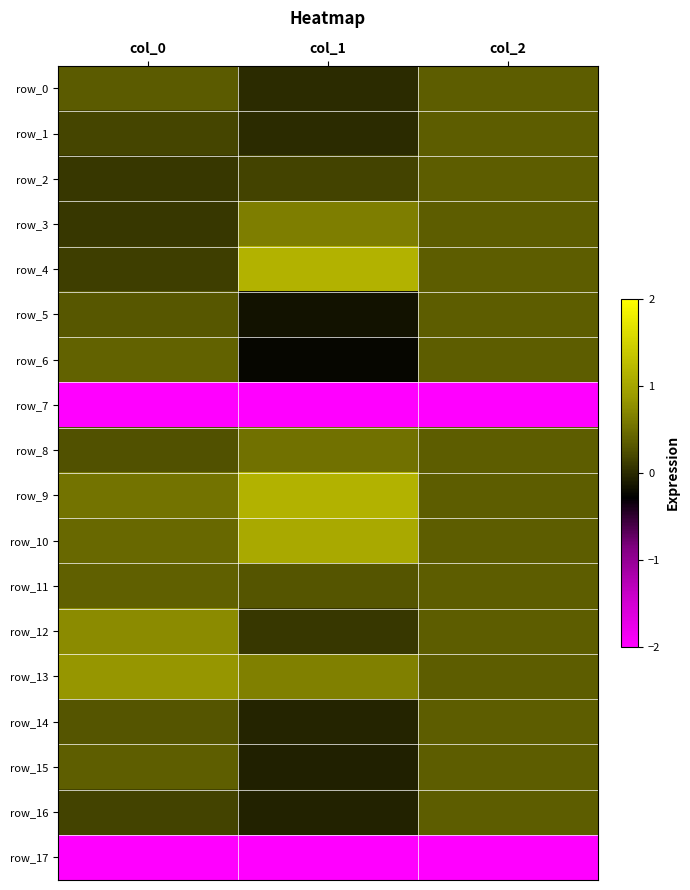

Is the value of row_10 at col_0 greater than the value of row_15 at col_1?

Yes